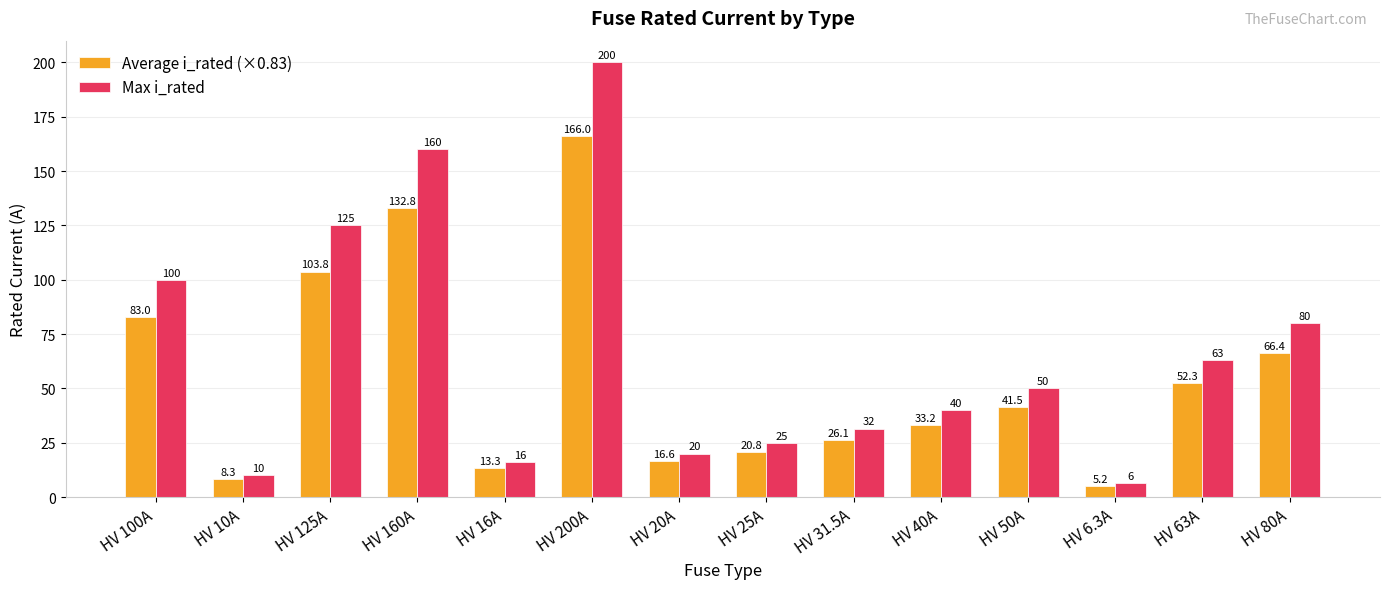

What are all the series names shown in the legend?

Average i_rated (×0.83), Max i_rated